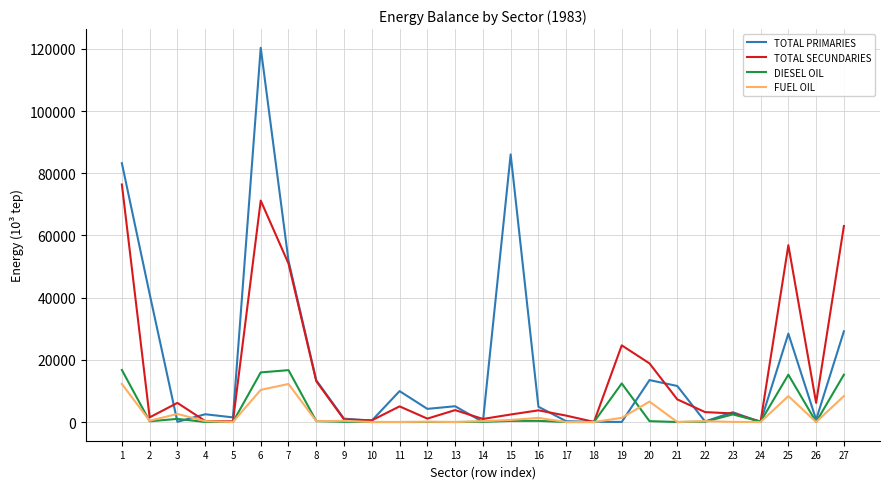

At which category is the sum across all series the highest?

6